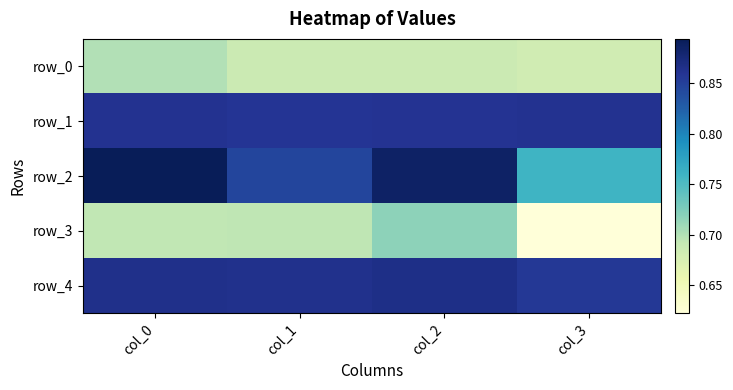

Which category has the highest value in the row_0 series?

col_0